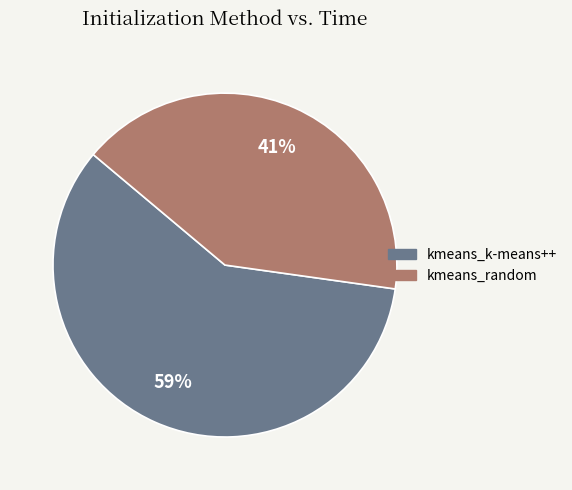

How many segments does this pie chart have?

2